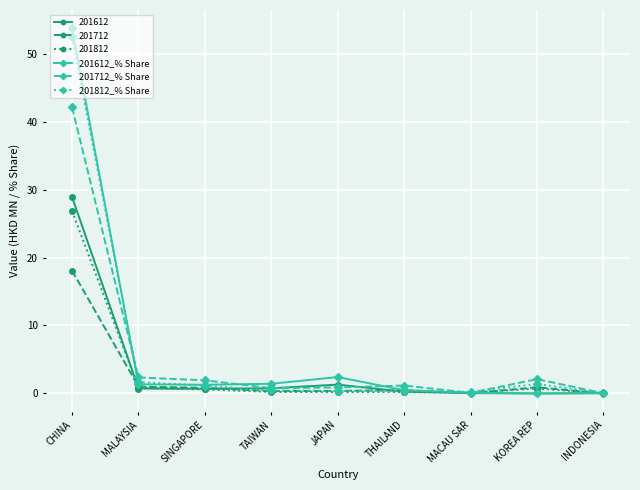

At which category is the sum across all series the highest?

CHINA